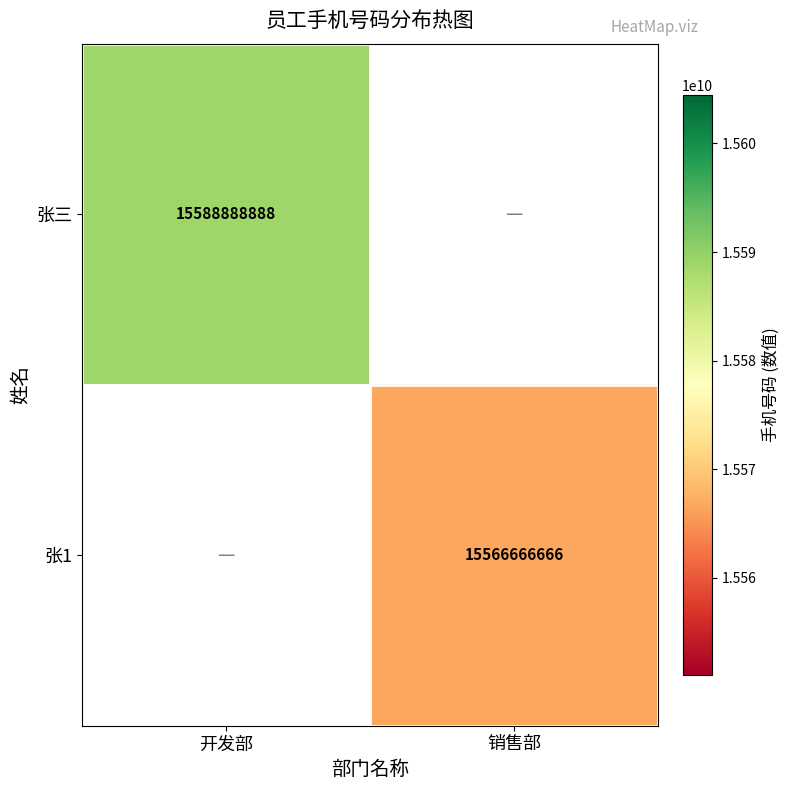

The 张三 series shows 3576630753 at 开发部. True or false?

False